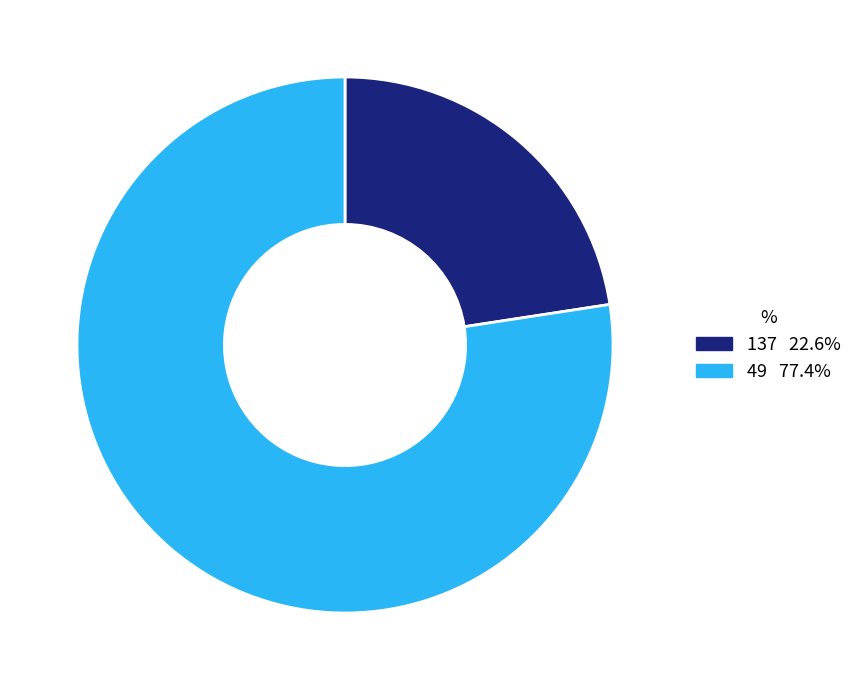

Which category accounts for the majority?

49